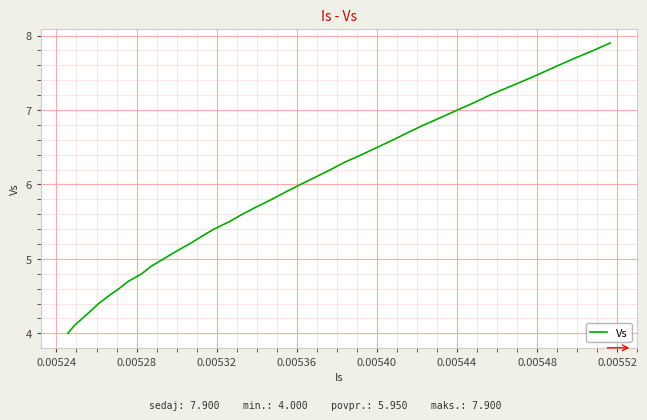

What is the minimum value shown in the chart?

4.0